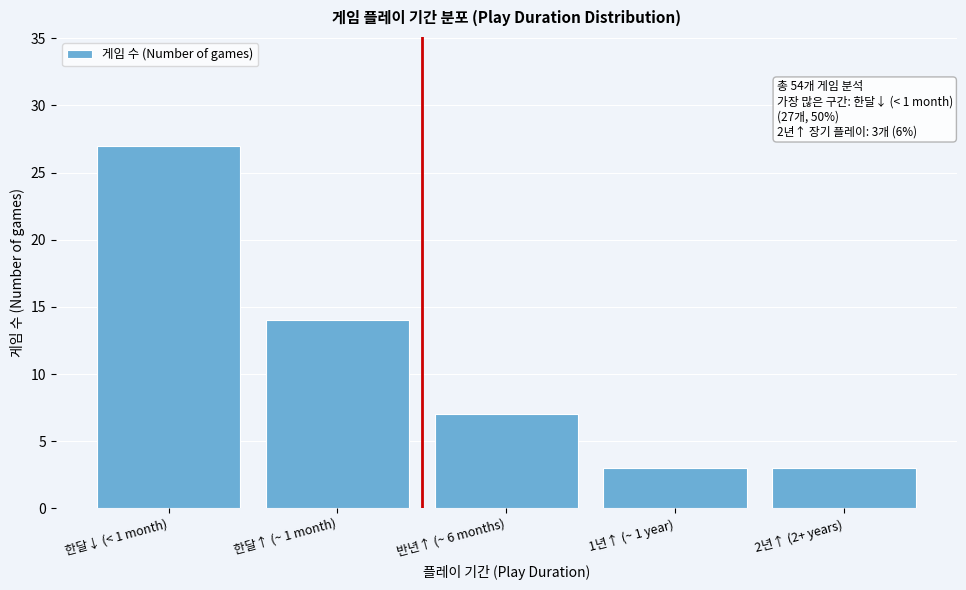

Reading left to right, what are all the values shown in this chart?

한달↓ (< 1 month)=27	한달↑ (~ 1 month)=14	반년↑ (~ 6 months)=7	1년↑ (~ 1 year)=3	2년↑ (2+ years)=3